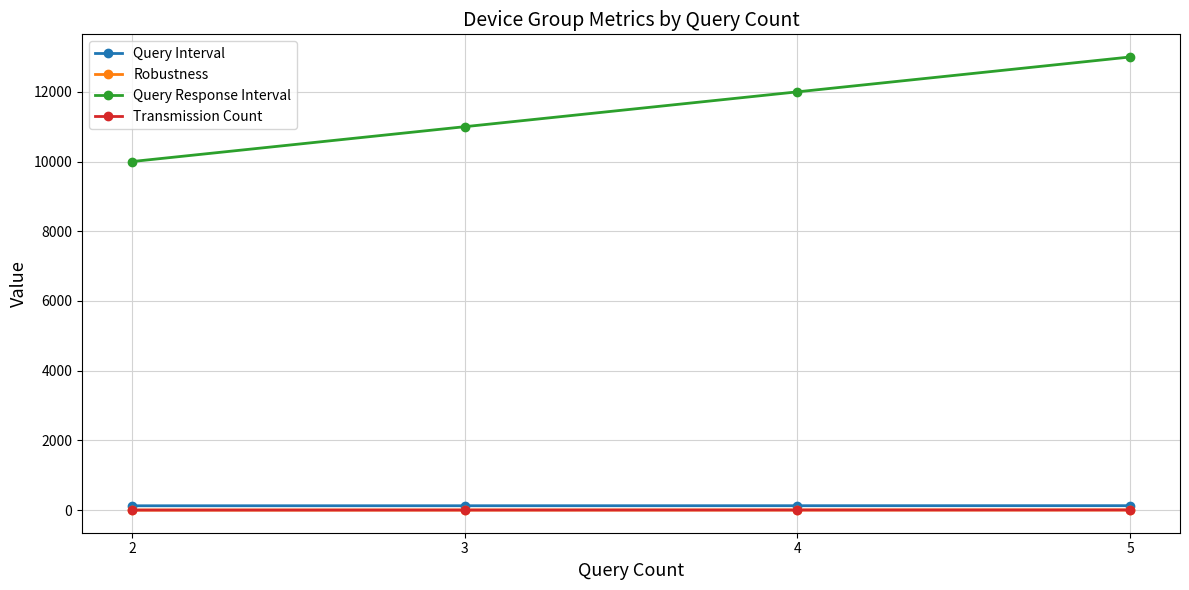

Does the chart have visible grid lines?

Yes